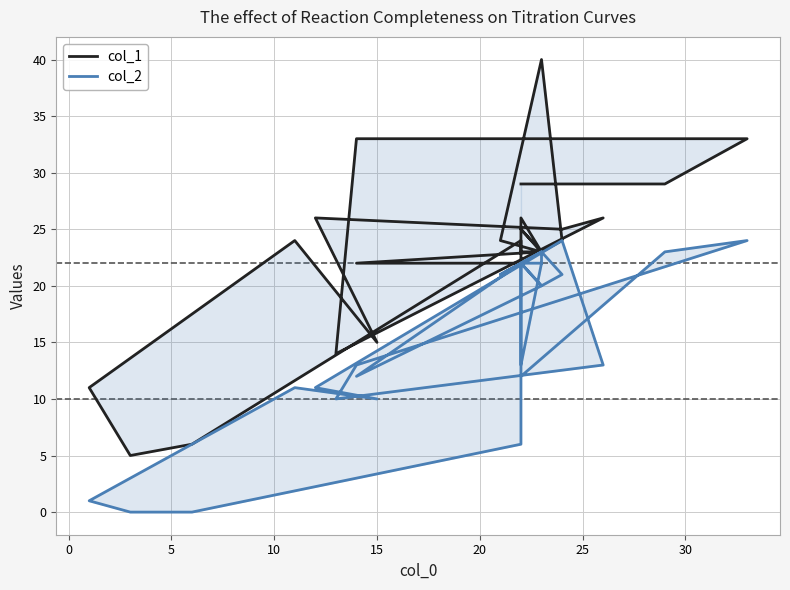

How many values in the col_2 series exceed 21?

13